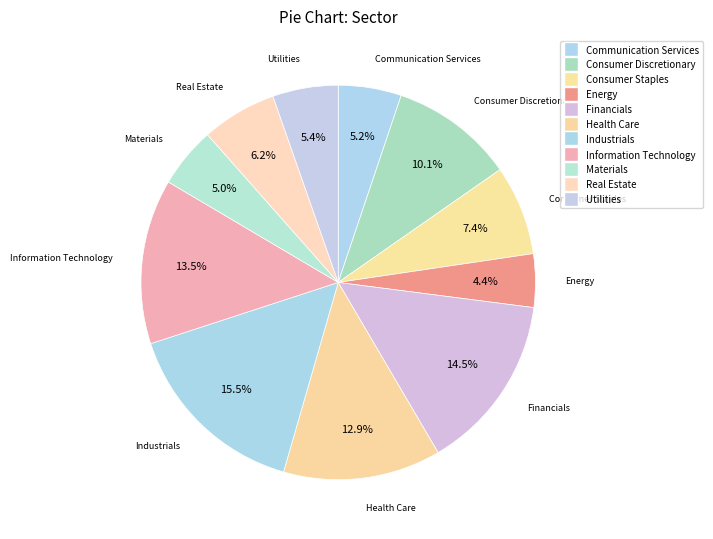

Rank the categories by value from highest to lowest.

Industrials, Financials, Information Technology, Health Care, Consumer Discretionary, Consumer Staples, Real Estate, Utilities, Communication Services, Materials, Energy